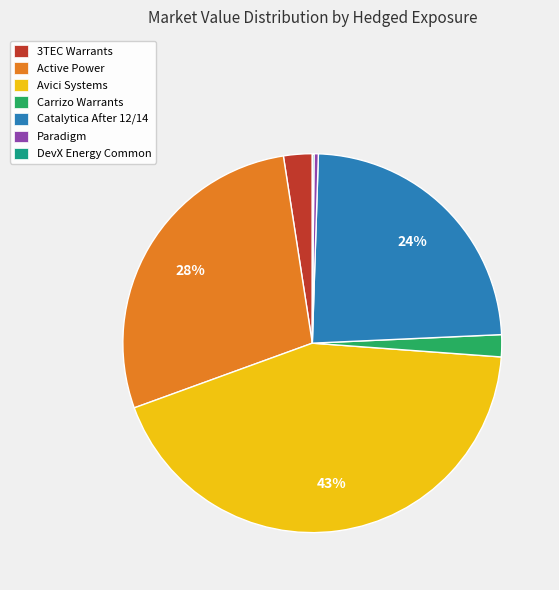

Is there a majority slice in this chart?

No